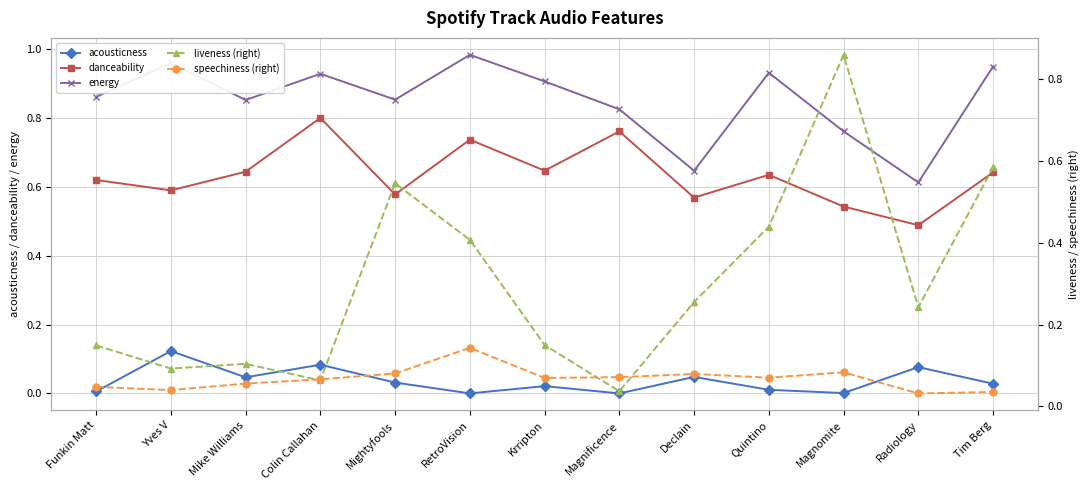

What position from the left is Mightyfools?

5